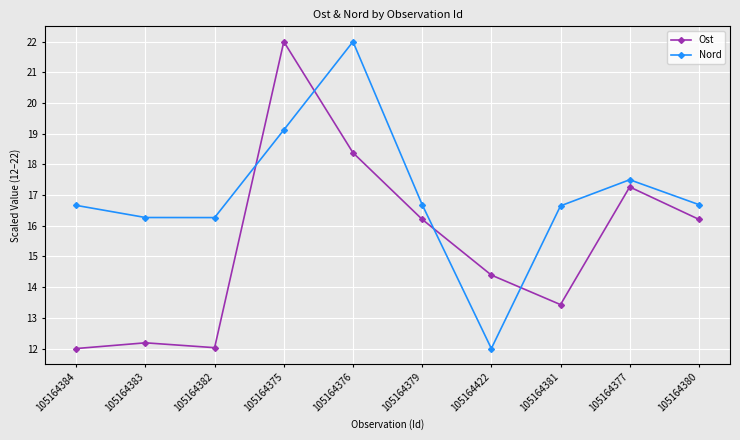

True or false: Ost has a value of 7.7 at 105164382.

False